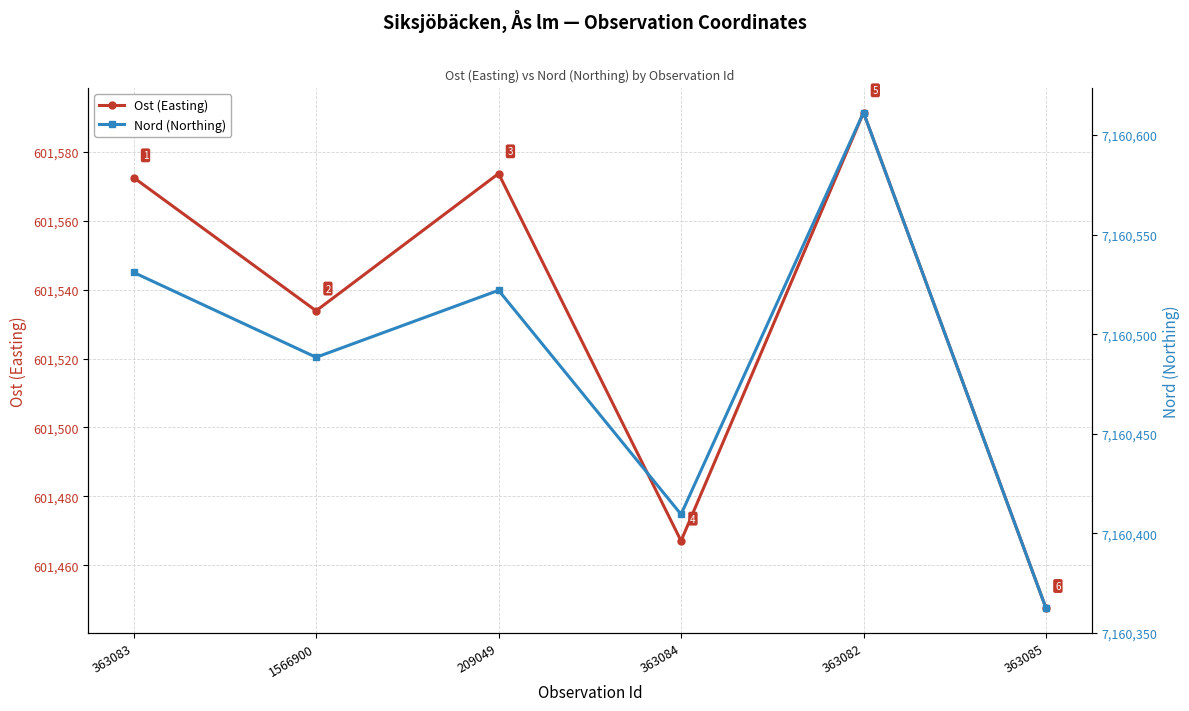

How many lines are shown in the chart?

2